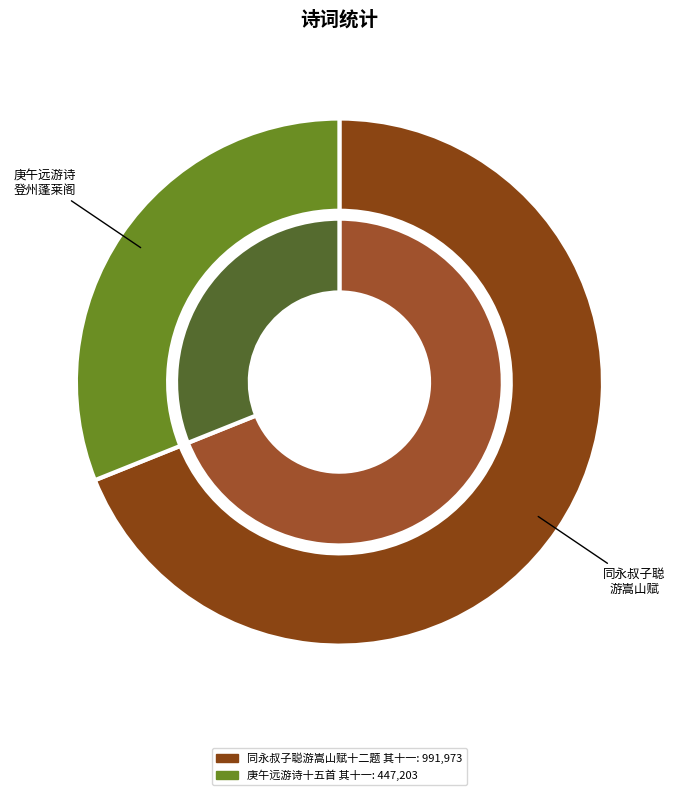

To the nearest percent, what is the average slice percentage?

50%